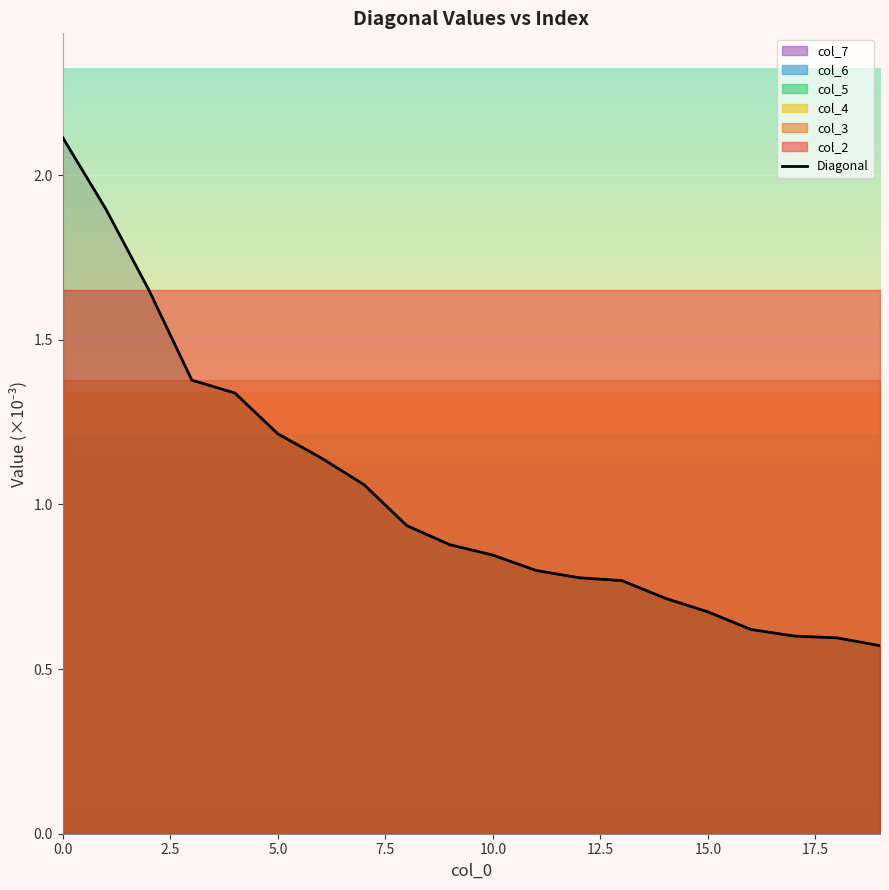

What is the highest value of the Diagonal series?

2.1